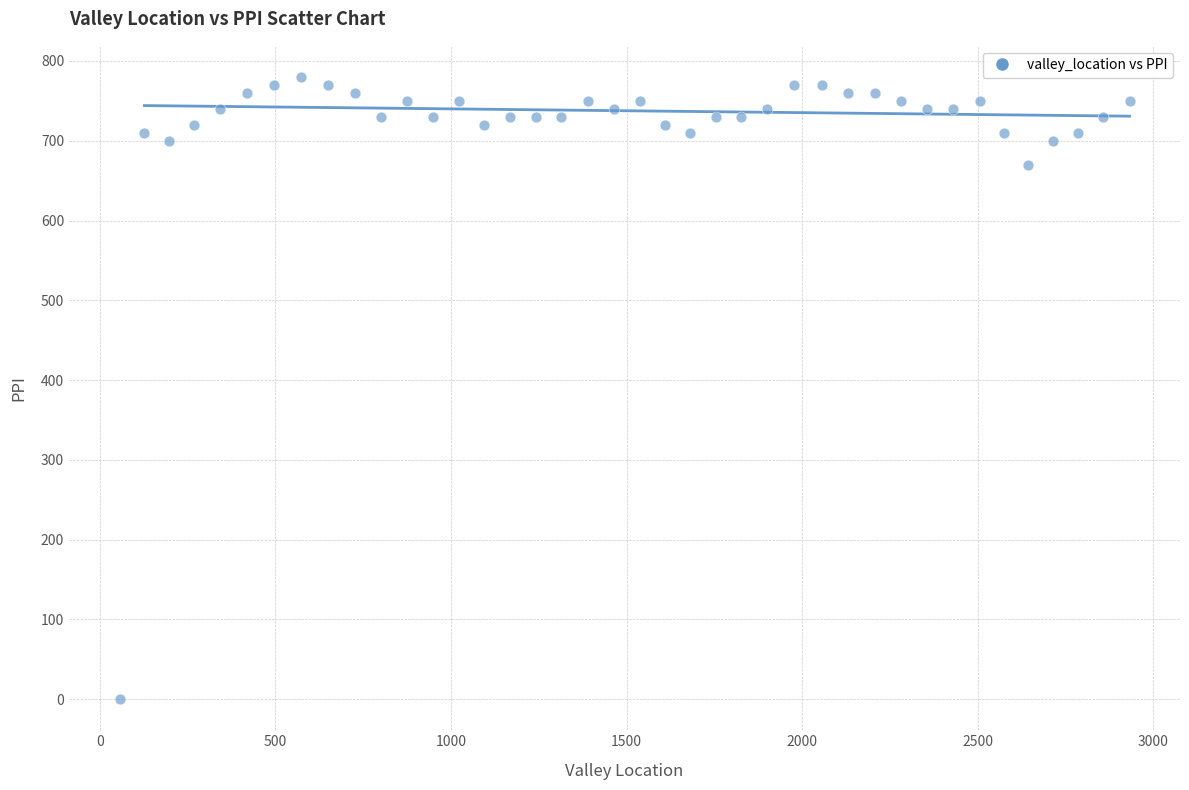

What is the range of X values (max minus min)?

2876